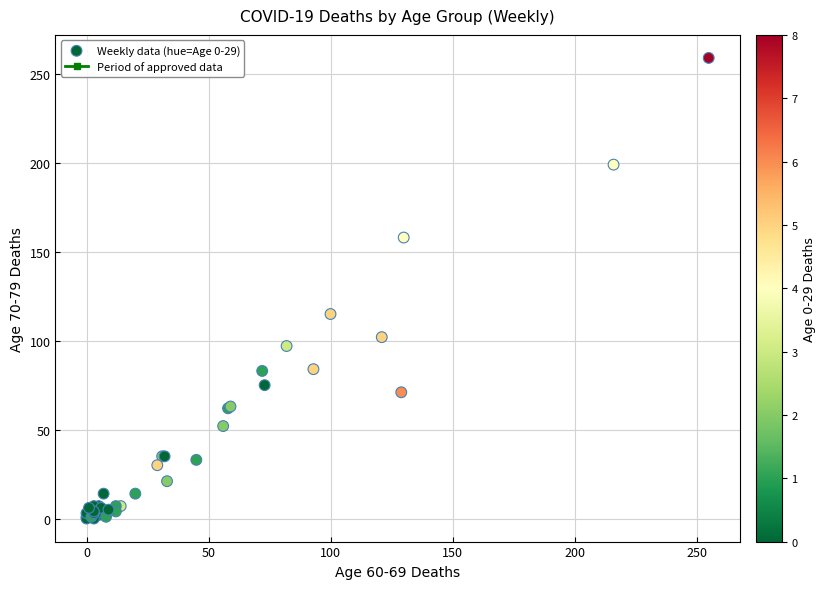

What Y value in the scatter plot is closest to 129?

115